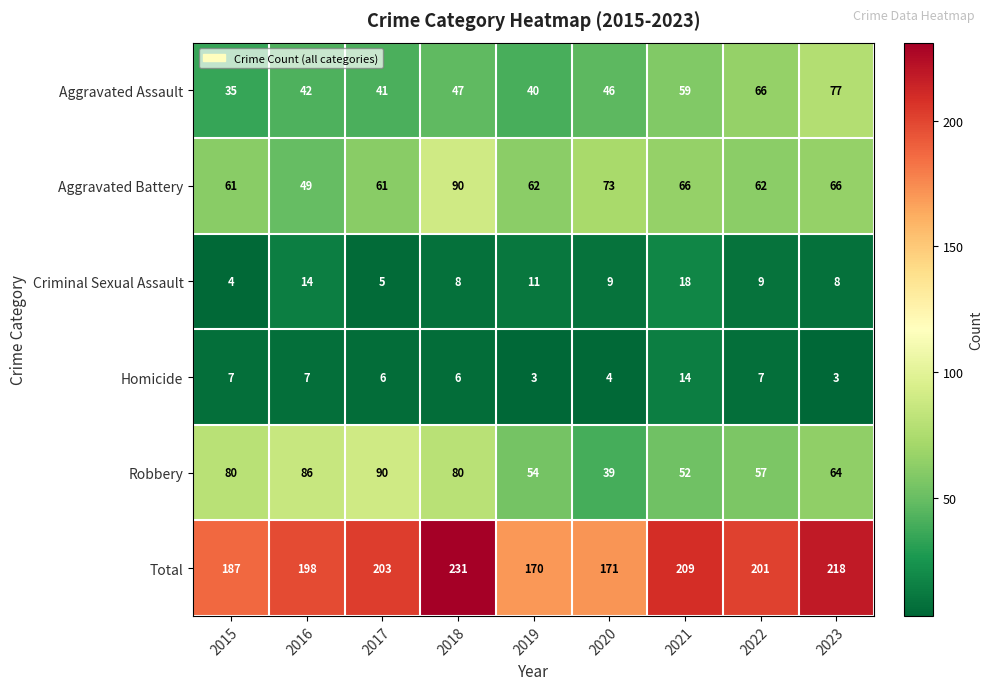

At 2019, list the series in order from smallest to largest.

Homicide, Criminal Sexual Assault, Aggravated Assault, Robbery, Aggravated Battery, Total